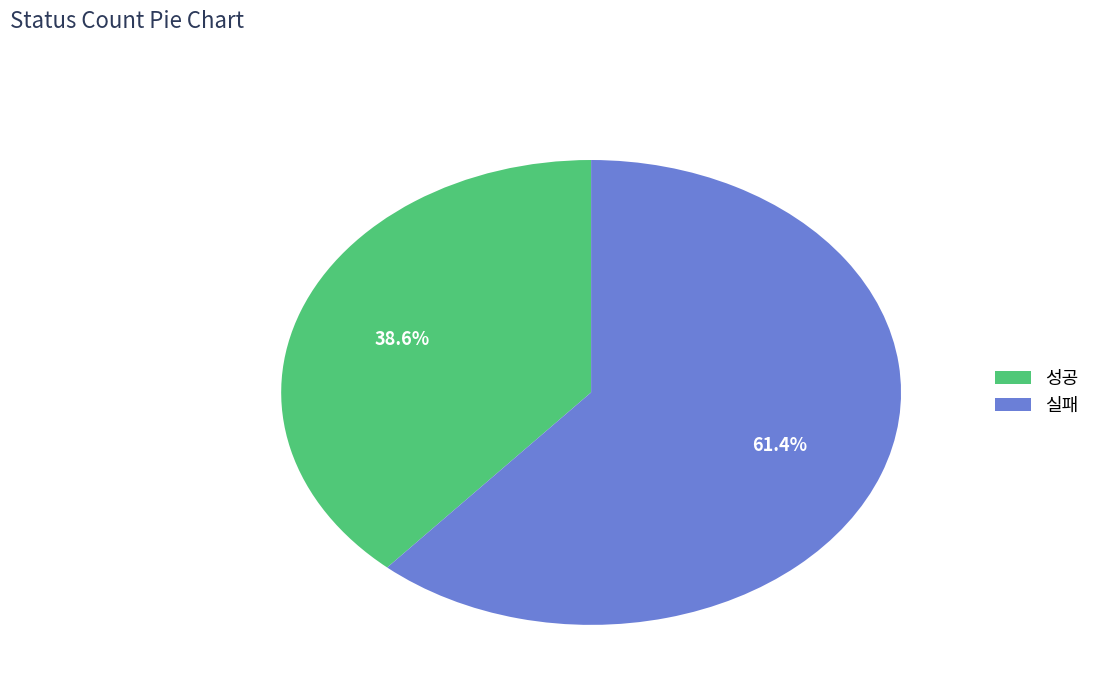

How many segments does this pie chart have?

2